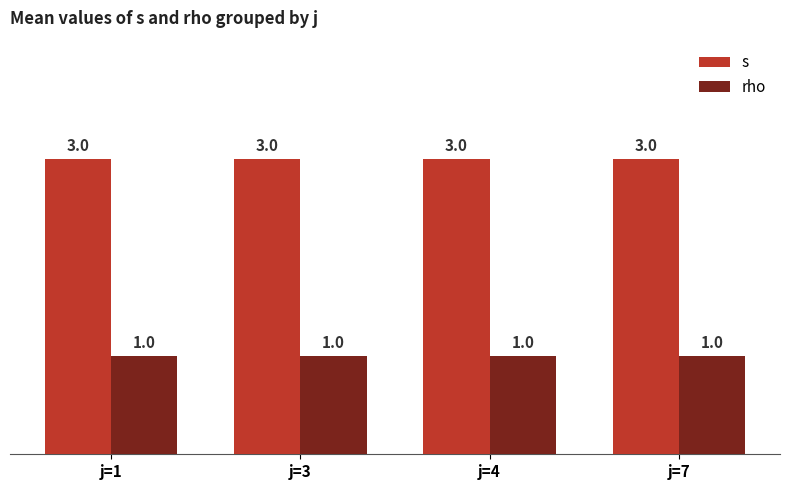

The value of rho at j=3 is 1. True or false?

True